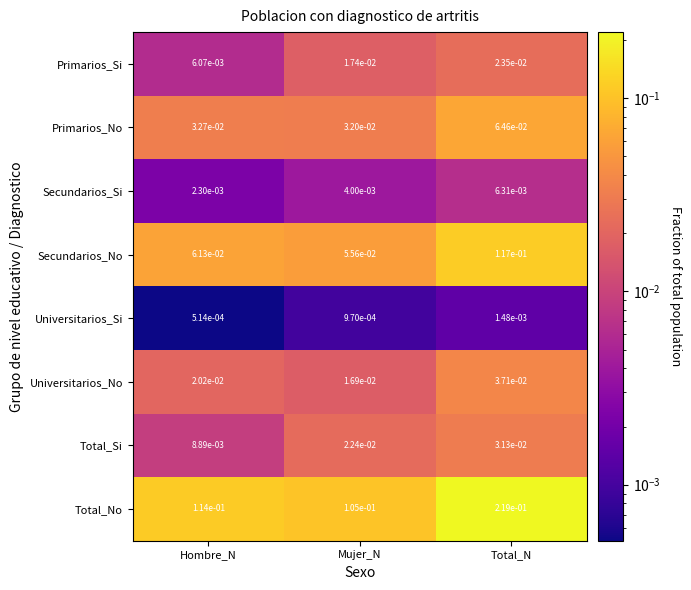

Which series has the widest spread of values?

Total_No